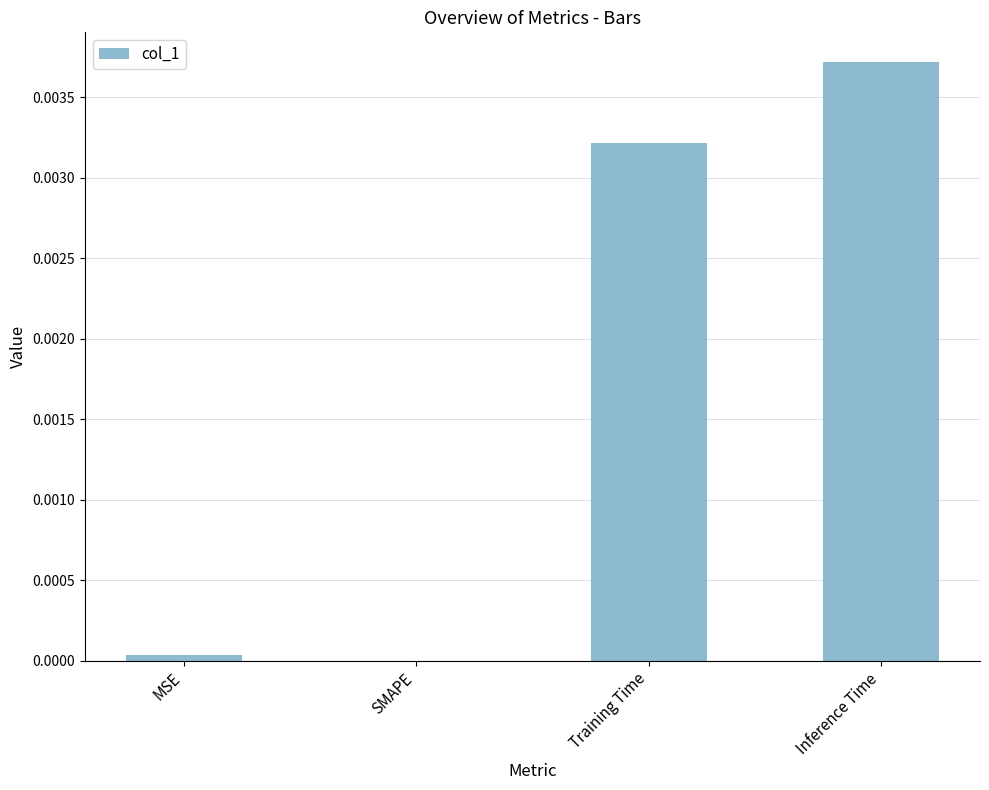

The chart shows a value of 0.0 at SMAPE. True or false?

True